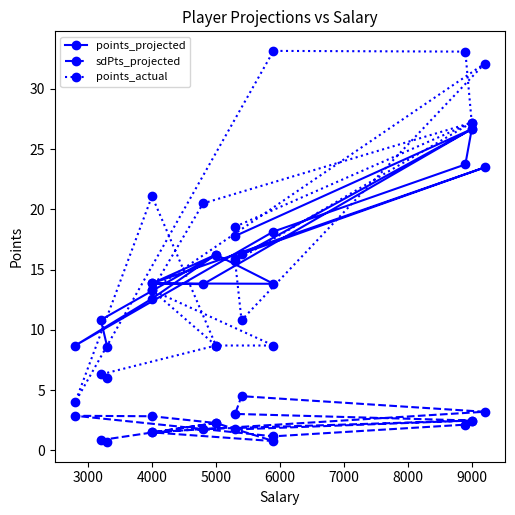

What is the sum of all points_projected values?

297.3